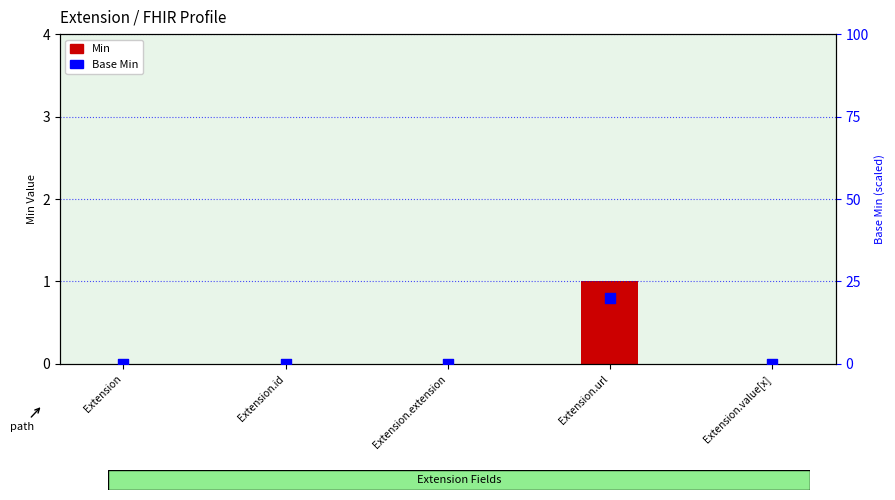

At how many categories does at least one series exceed 14?

1